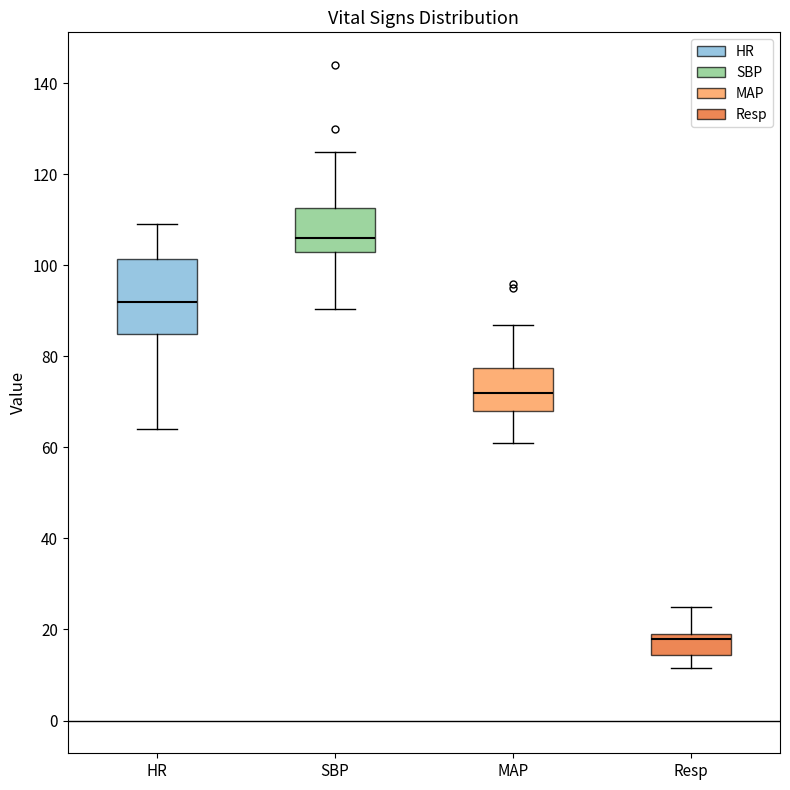

Reading left to right, read every box against the y-axis: the position of its median line, the range the box covers, and the ends of its whiskers. The values are not printed on the chart, so give them approximately, as read against the axis.

HR: median 92, box 86 to 102, whiskers 64 to 110
SBP: median 106, box 104 to 112, whiskers 90 to 126
MAP: median 72, box 68 to 78, whiskers 62 to 88
Resp: median 18, box 14 to 20, whiskers 12 to 26